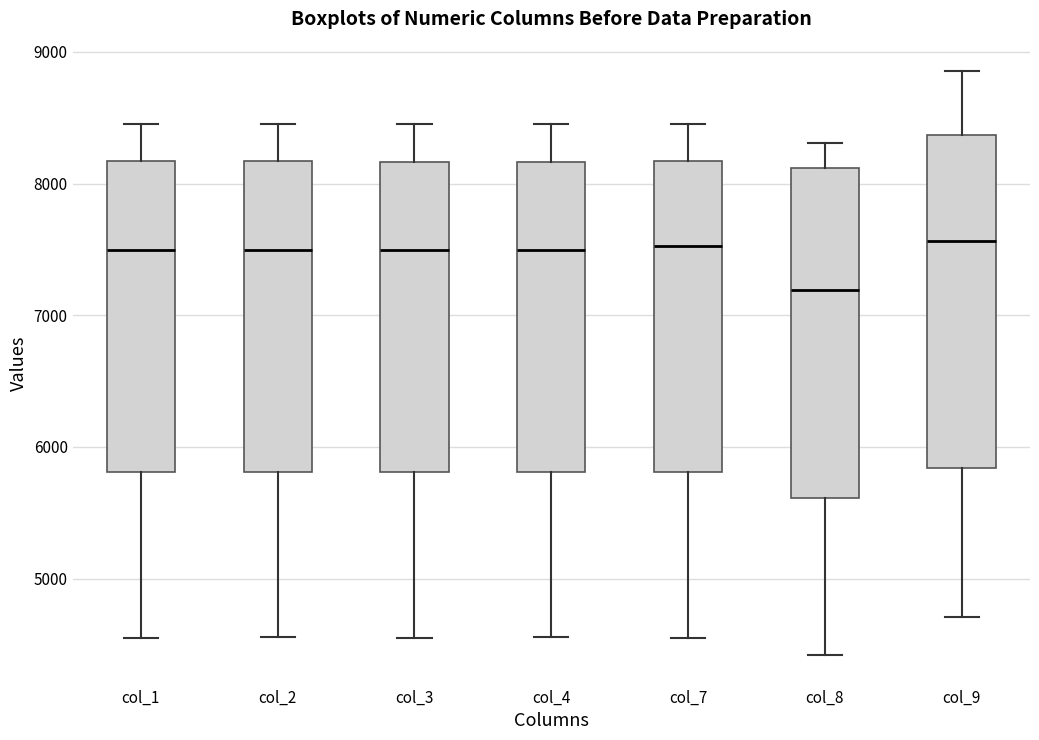

Reading left to right, transcribe this box plot: for each box, give where its median line is, the range the box spans, and where its two whiskers end, as read against the y-axis. The values are not printed on the chart, so give them approximately, as read against the axis.

col_1: median 7500, box 5800 to 8200, whiskers 4500 to 8500
col_2: median 7500, box 5800 to 8200, whiskers 4600 to 8500
col_3: median 7500, box 5800 to 8200, whiskers 4500 to 8500
col_4: median 7500, box 5800 to 8200, whiskers 4600 to 8500
col_7: median 7500, box 5800 to 8200, whiskers 4600 to 8500
col_8: median 7200, box 5600 to 8100, whiskers 4400 to 8300
col_9: median 7600, box 5800 to 8400, whiskers 4700 to 8900